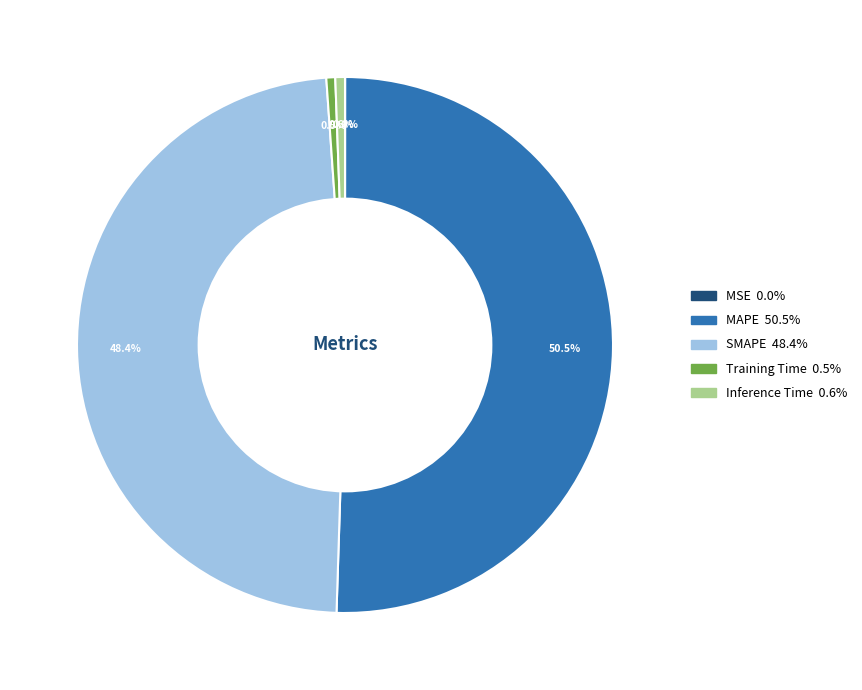

Is it true that Inference Time is 11% of the pie?

False